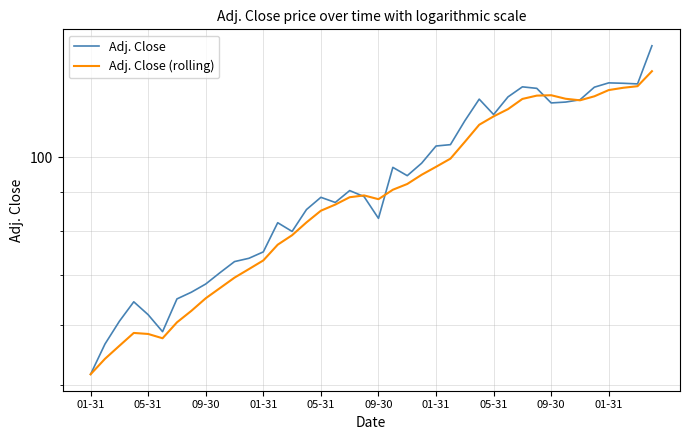

Reading left to right, list all the values displayed in this chart.

Adj. Close: 51.7	56.7	60.8	64.5	62.0	58.9	65.0	66.4	68.0	70.5	72.9	73.6	75.0	82.0	79.9	85.4	88.6	87.2	90.4	88.8	83.1	97.0	94.6	98.3	103.6	104.0	111.8	119.4	114.0	120.2	124.0	123.4	118.1	118.4	119.2	123.9	125.5	125.3	125.1	140.5
Adj. Close (rolling): 51.7	54.2	56.4	58.6	58.4	57.7	60.6	62.7	65.2	67.2	69.4	71.2	73.1	76.7	78.9	82.1	85.0	86.6	88.6	89.1	88.1	90.7	92.3	94.9	97.2	99.6	104.9	110.5	113.3	115.8	119.5	120.7	120.9	119.6	119.0	120.5	122.8	123.6	124.2	130.0